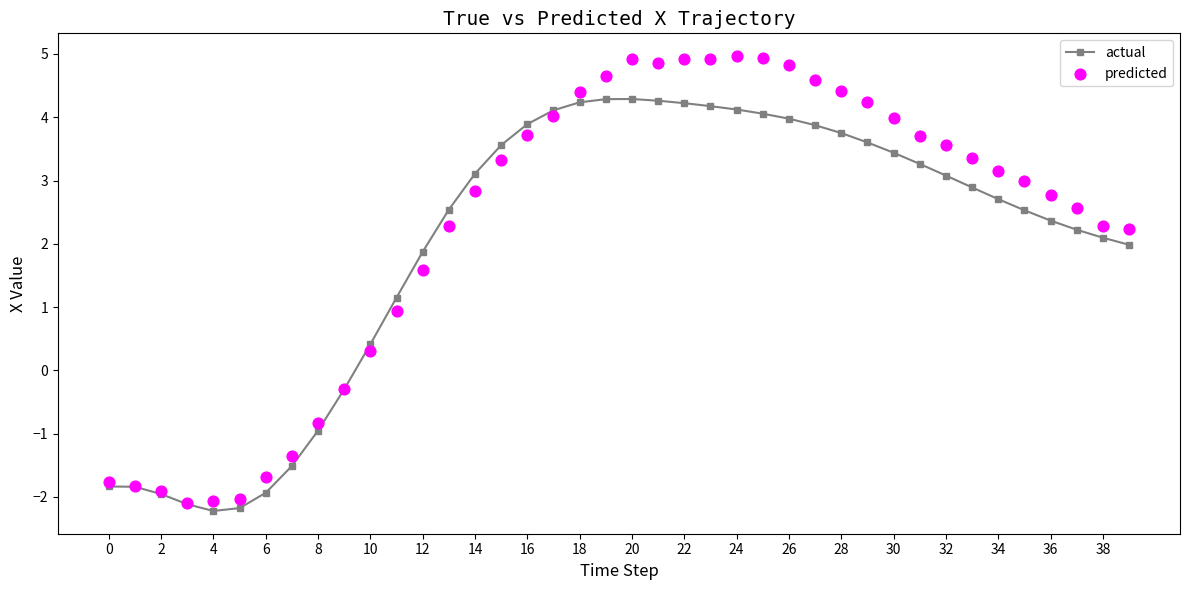

At how many categories does at least one series exceed 0?

30